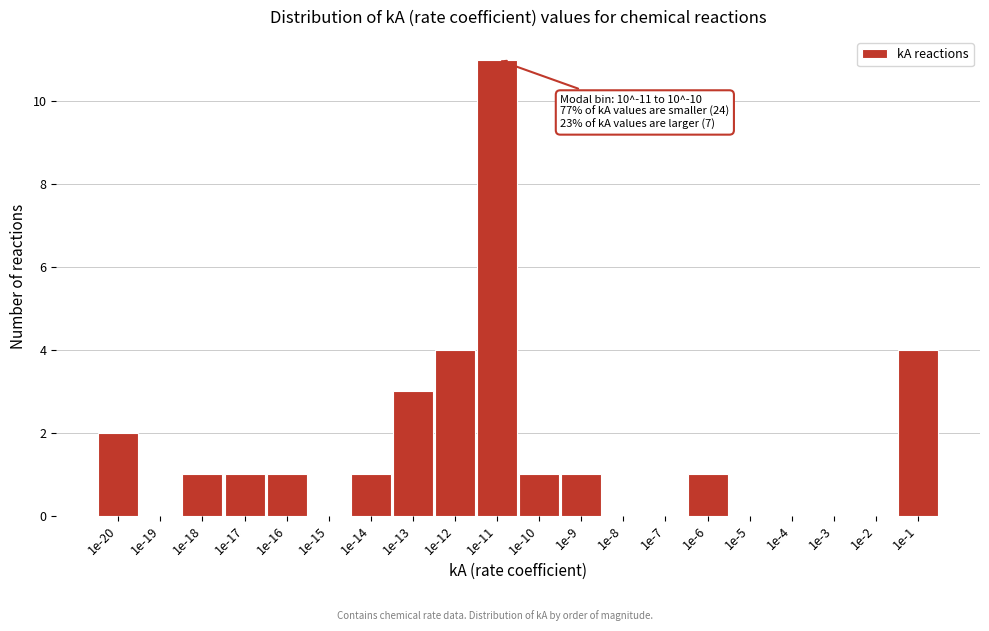

Reading left to right, extract all data points from this chart.

1e-20=2	1e-19=0	1e-18=1	1e-17=1	1e-16=1	1e-15=0	1e-14=1	1e-13=3	1e-12=4	1e-11=11	1e-10=1	1e-9=1	1e-8=0	1e-7=0	1e-6=1	1e-5=0	1e-4=0	1e-3=0	1e-2=0	1e-1=4